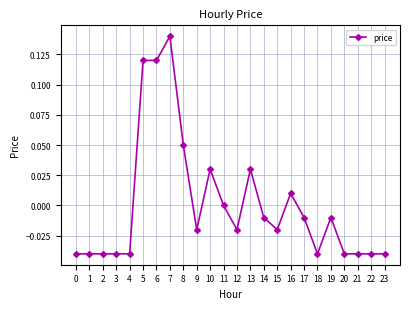

At which label is the value closest to 0?

11